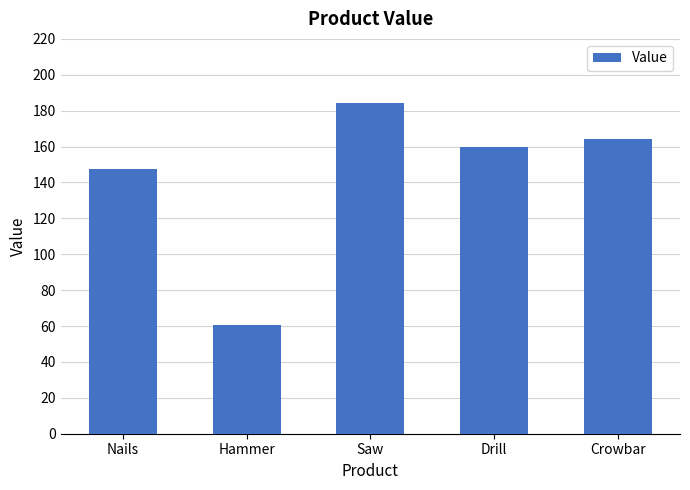

What is the change in value from Nails to Drill?

+12.4